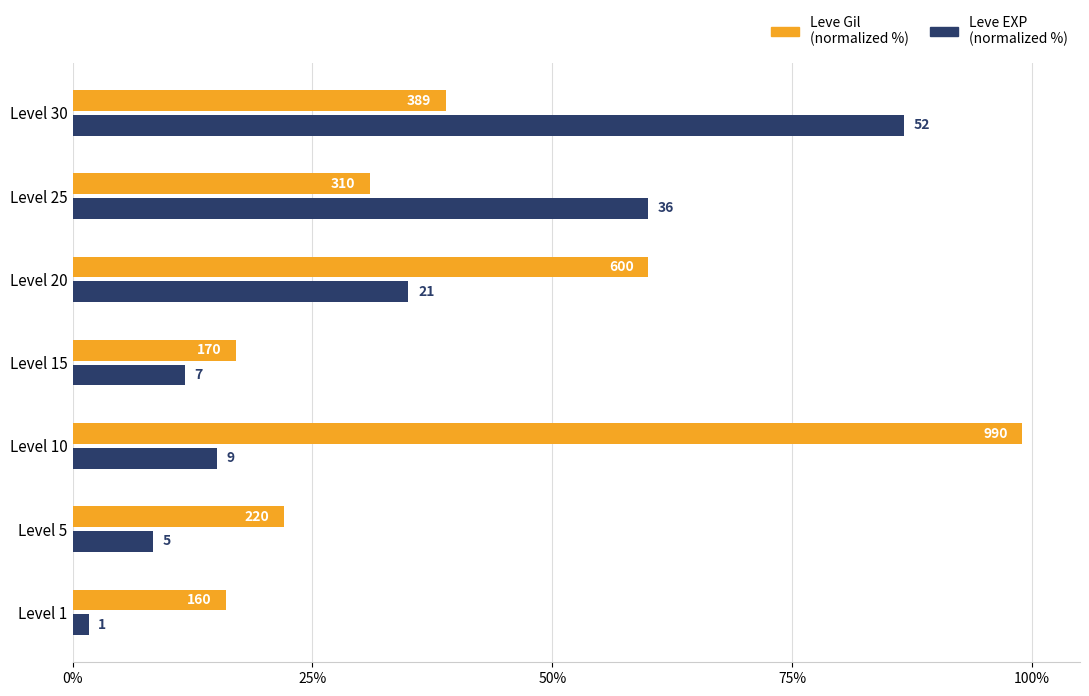

Which series has the widest spread of values?

Leve EXP (normalized %)